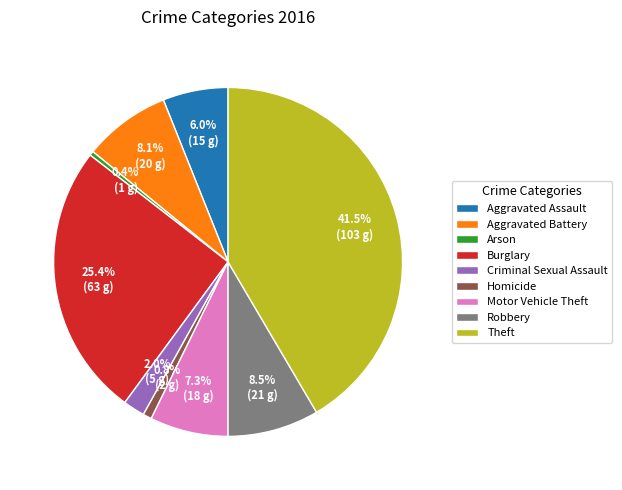

To the nearest percent, what is the difference between the Theft and Criminal Sexual Assault slice percentages?

40%